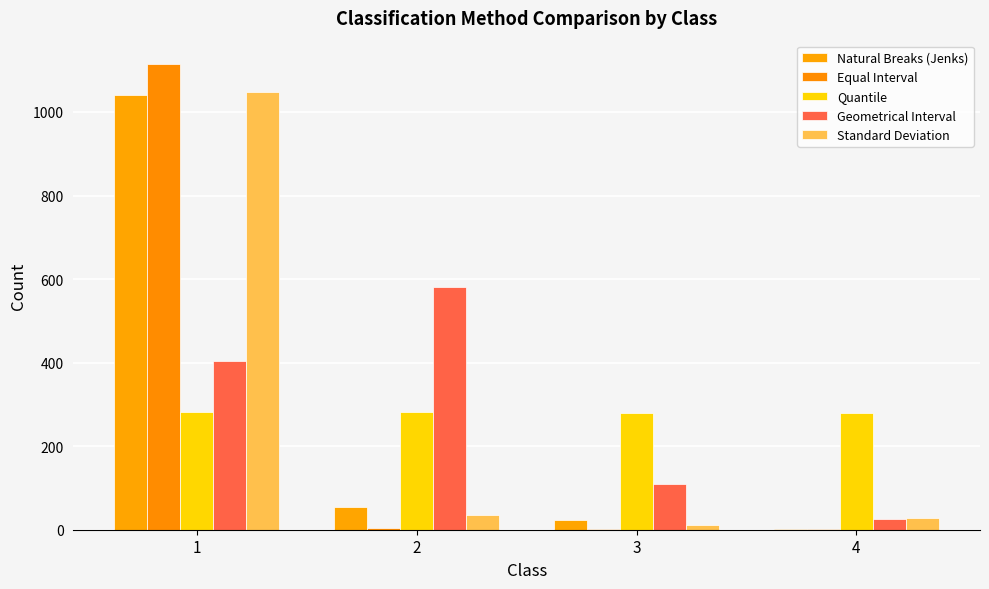

What is the value of the Quantile bar at the 3rd from the left?

280